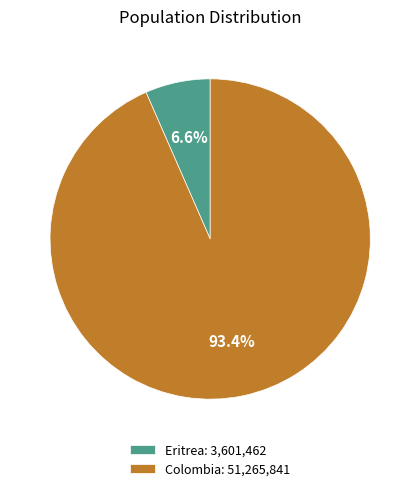

To the nearest percent, what is the difference between the largest and smallest slice percentages?

87%